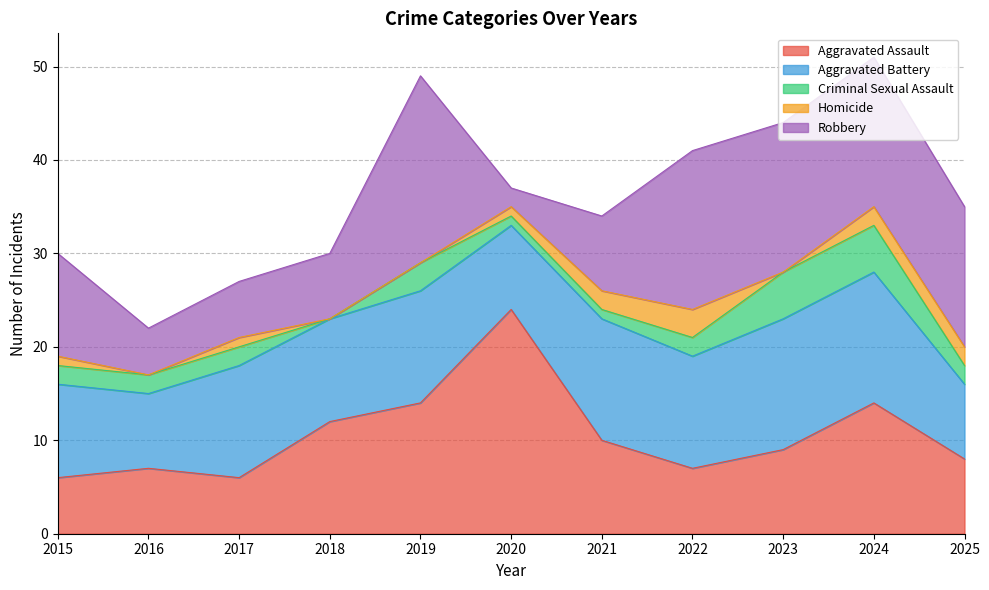

Does the chart have visible grid lines?

Yes